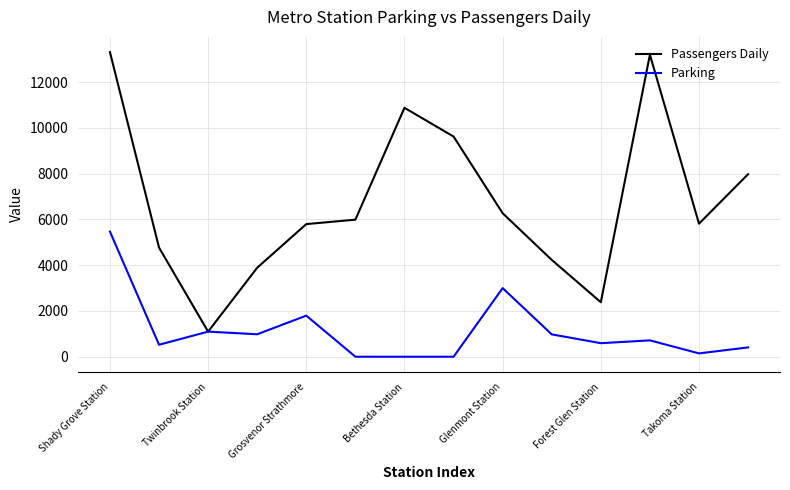

List the series in order of their peak value, lowest first.

Parking, Passengers Daily